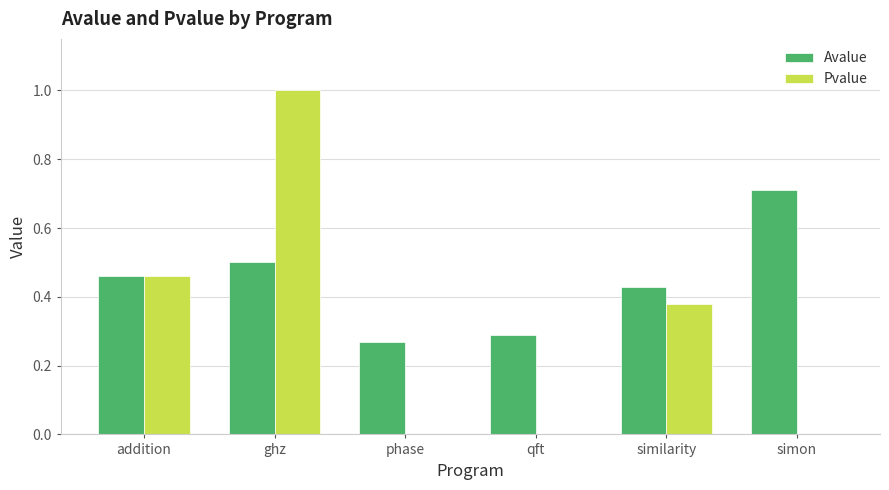

Which category has the highest value across all series?

ghz